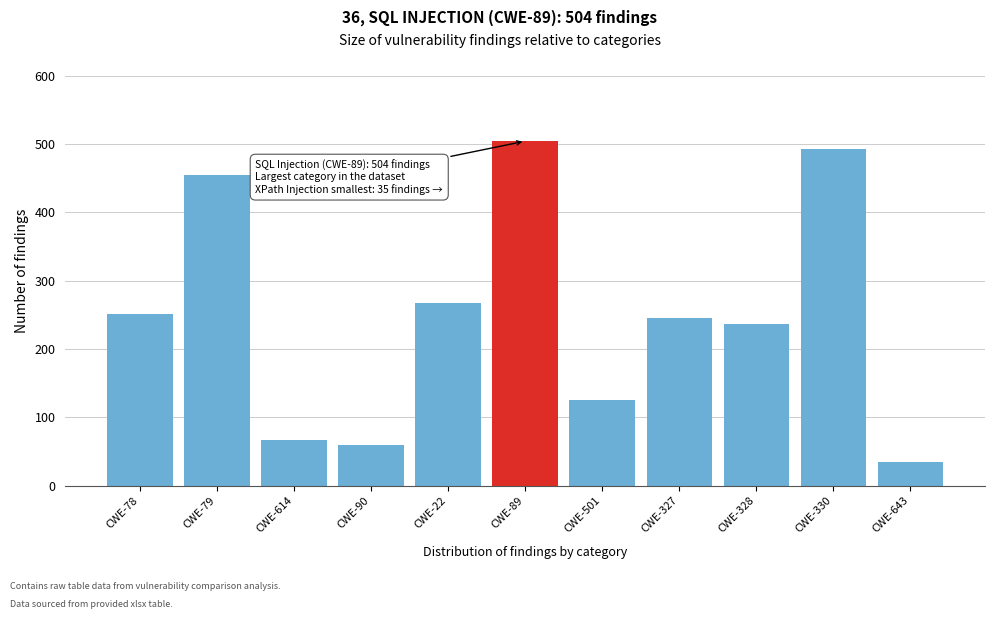

Reading left to right, list all the values displayed in this chart.

CWE-78=251	CWE-79=455	CWE-614=67	CWE-90=59	CWE-22=268	CWE-89=504	CWE-501=126	CWE-327=246	CWE-328=236	CWE-330=493	CWE-643=35